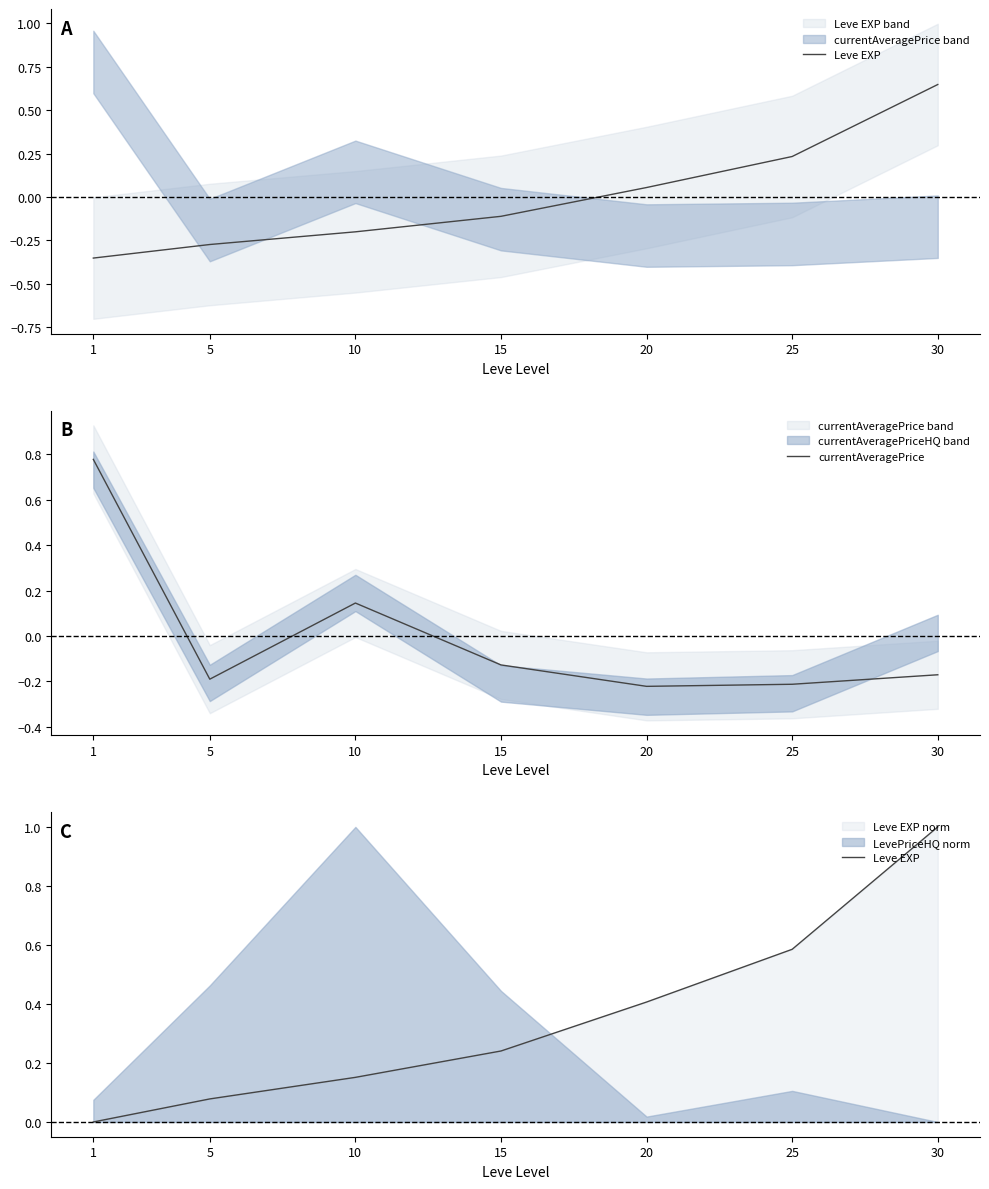

Which series has the widest spread of values?

Leve EXP